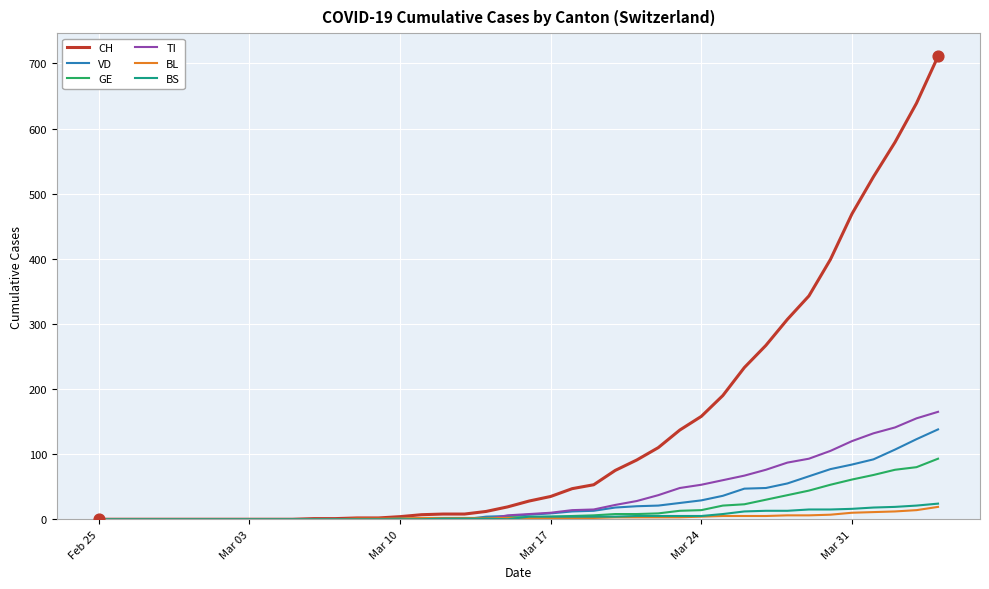

What are all the series names shown in the legend?

CH, VD, GE, TI, BL, BS